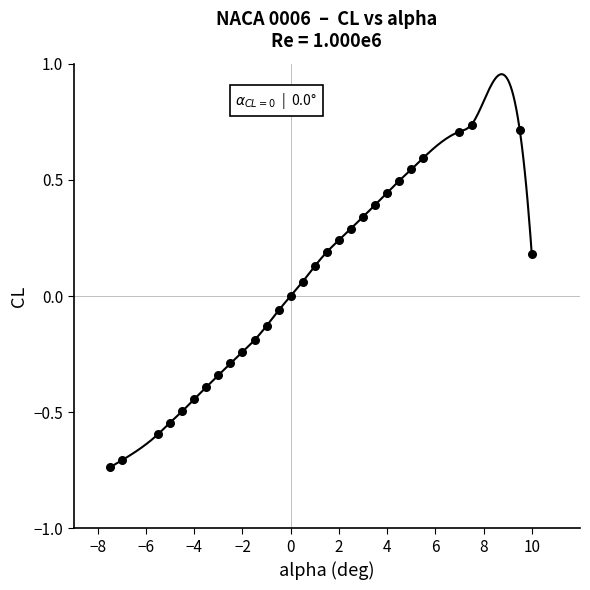

Which has a higher value, 3.5 or -1.0?

3.5